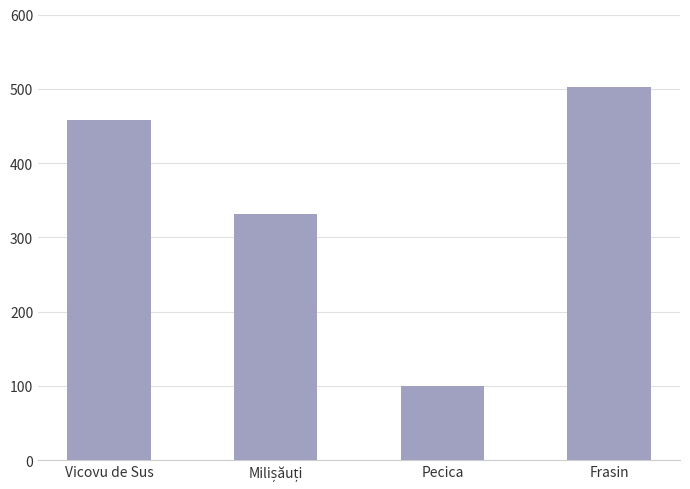

Which has a higher value, Pecica or Vicovu de Sus?

Vicovu de Sus